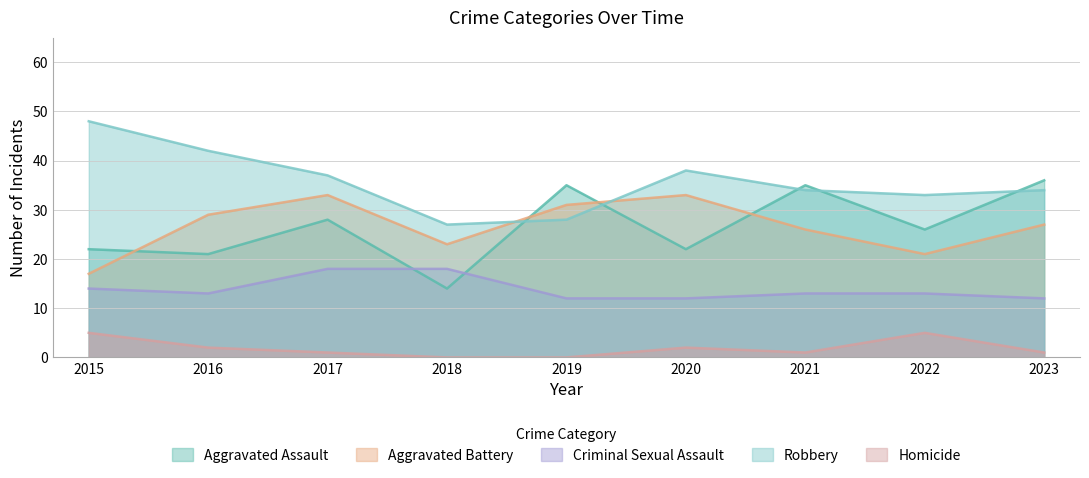

What is the total value across all series at 2016?

107